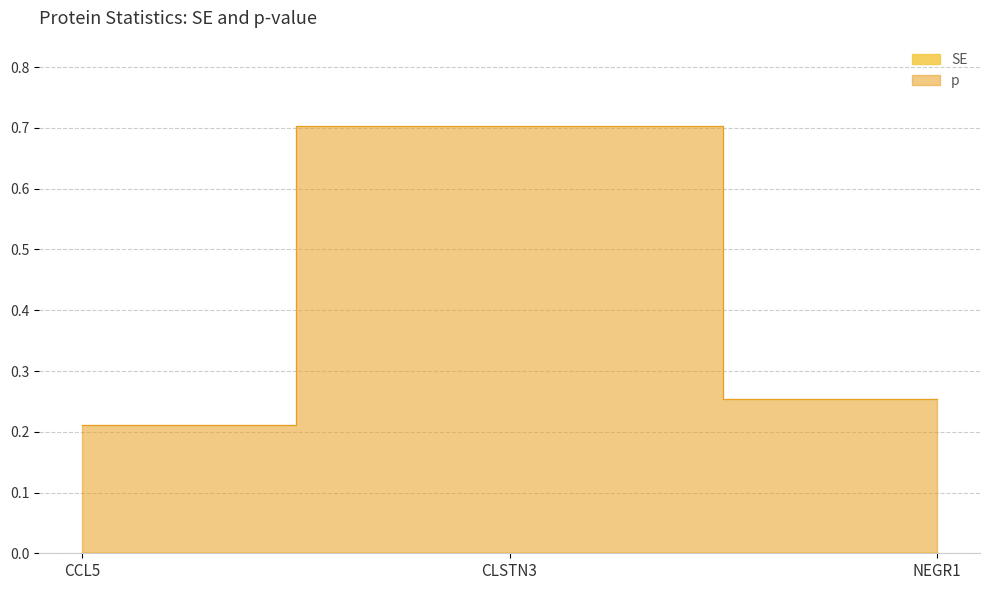

Between CCL5 and CLSTN3, which series saw the biggest shift?

p